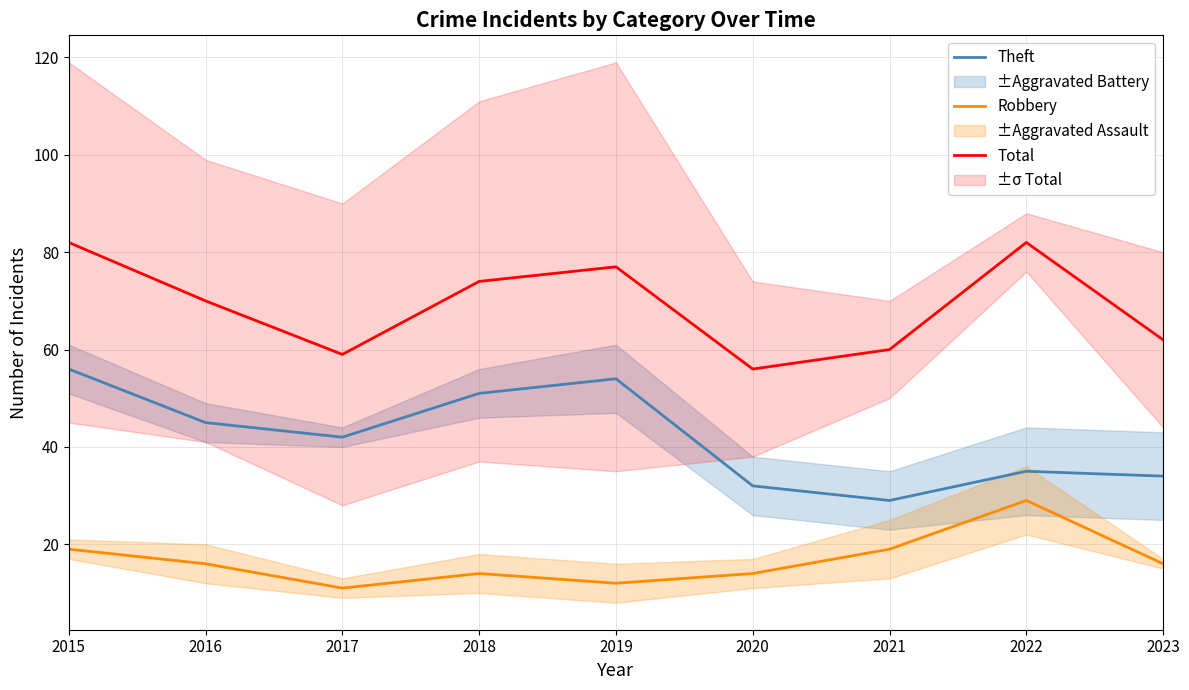

What is the minimum value for Total?

56